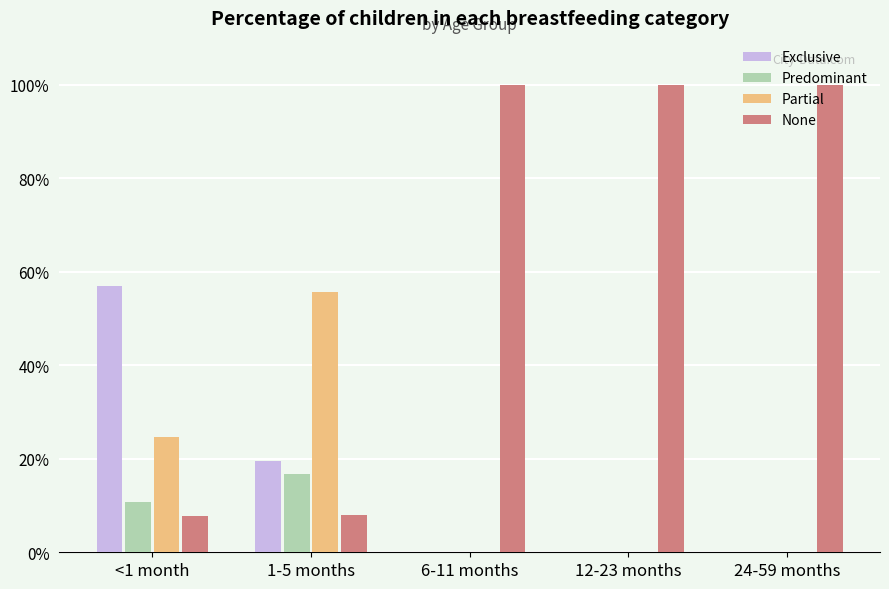

The value of None at 24-59 months is 1.0. True or false?

True